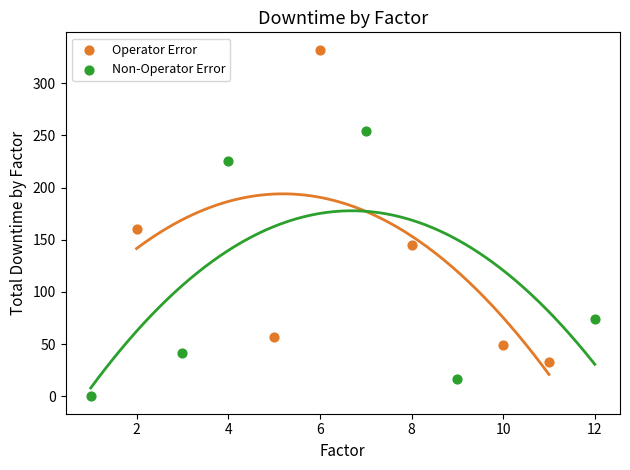

Which series has the widest spread of Y values?

Operator Error